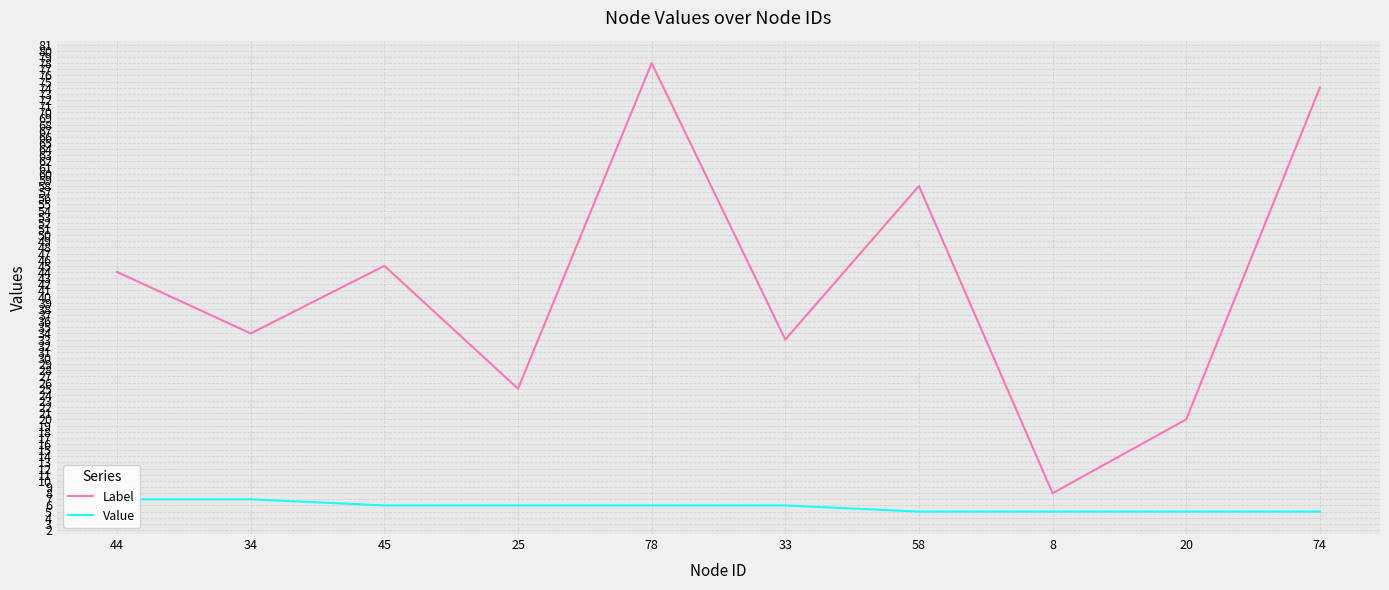

What is the average value of the Label series?

42